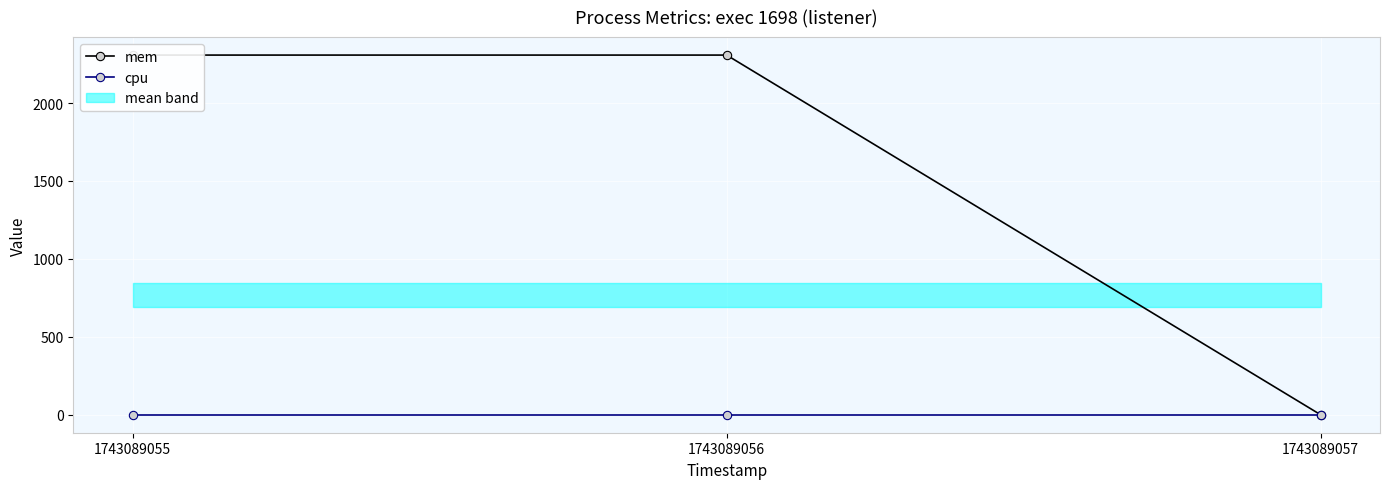

Count the number of data series in this chart.

2